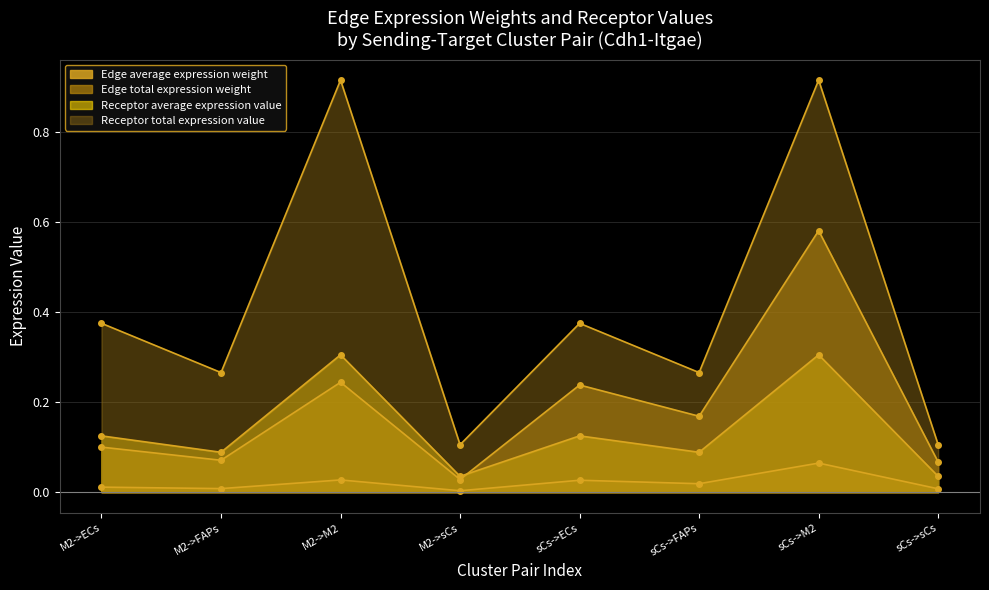

True or false: Receptor total expression value has a value of 0.1 at sCs->sCs.

True